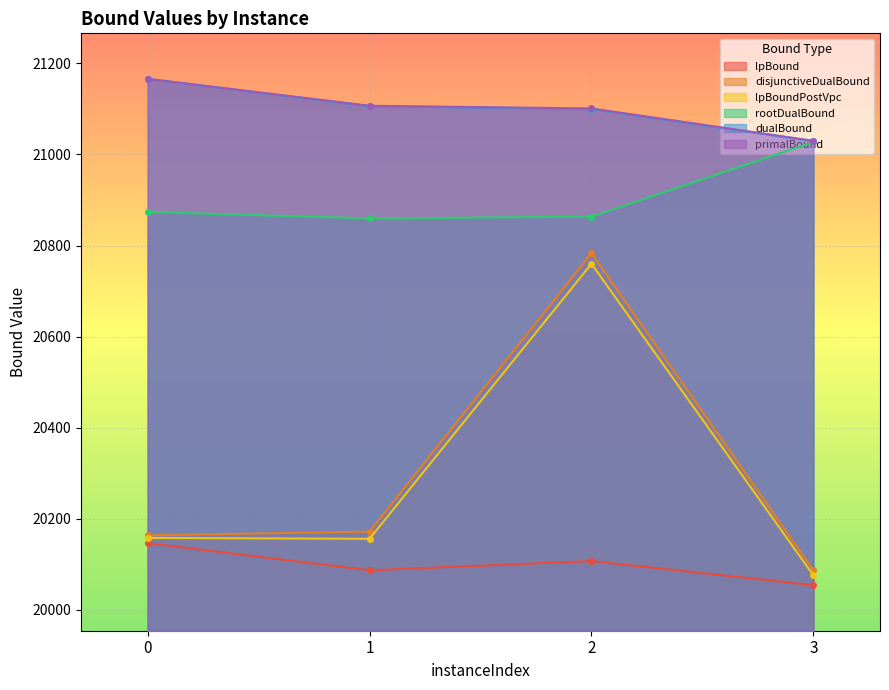

The rootDualBound series shows 20863.5 at 2. True or false?

True